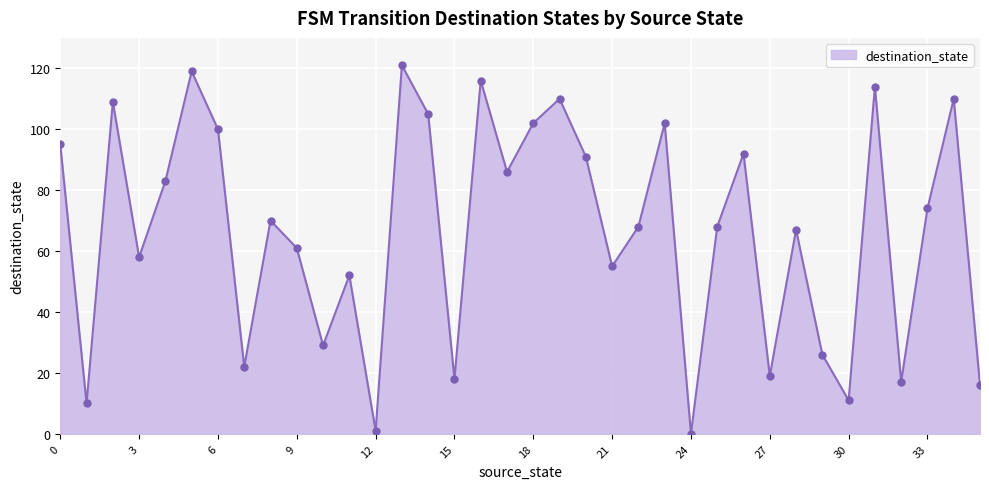

What is the greatest value displayed?

121